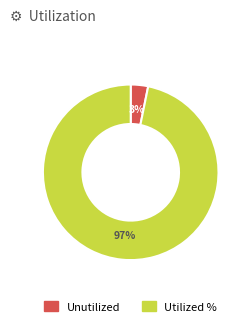

Rank the categories by value from highest to lowest.

Utilized %, Unutilized